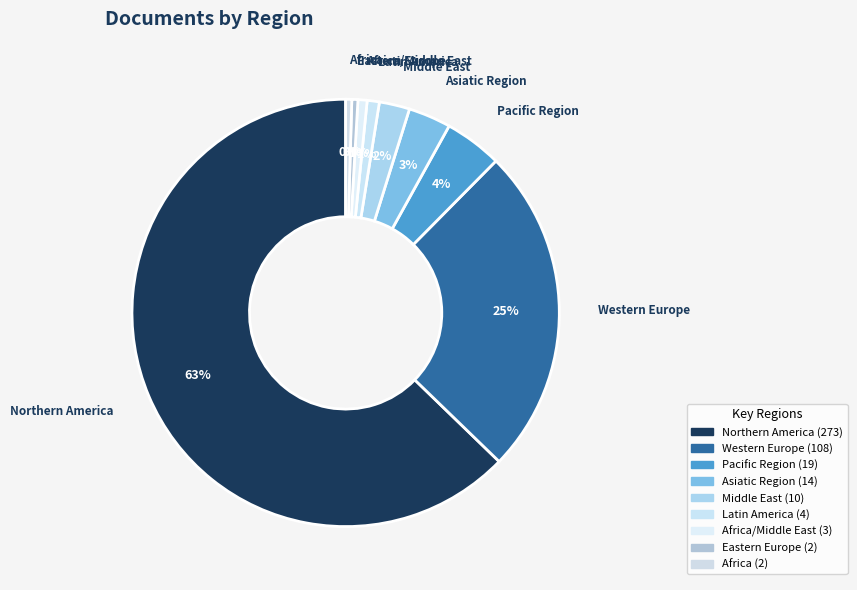

Count the number of slices in the pie.

9